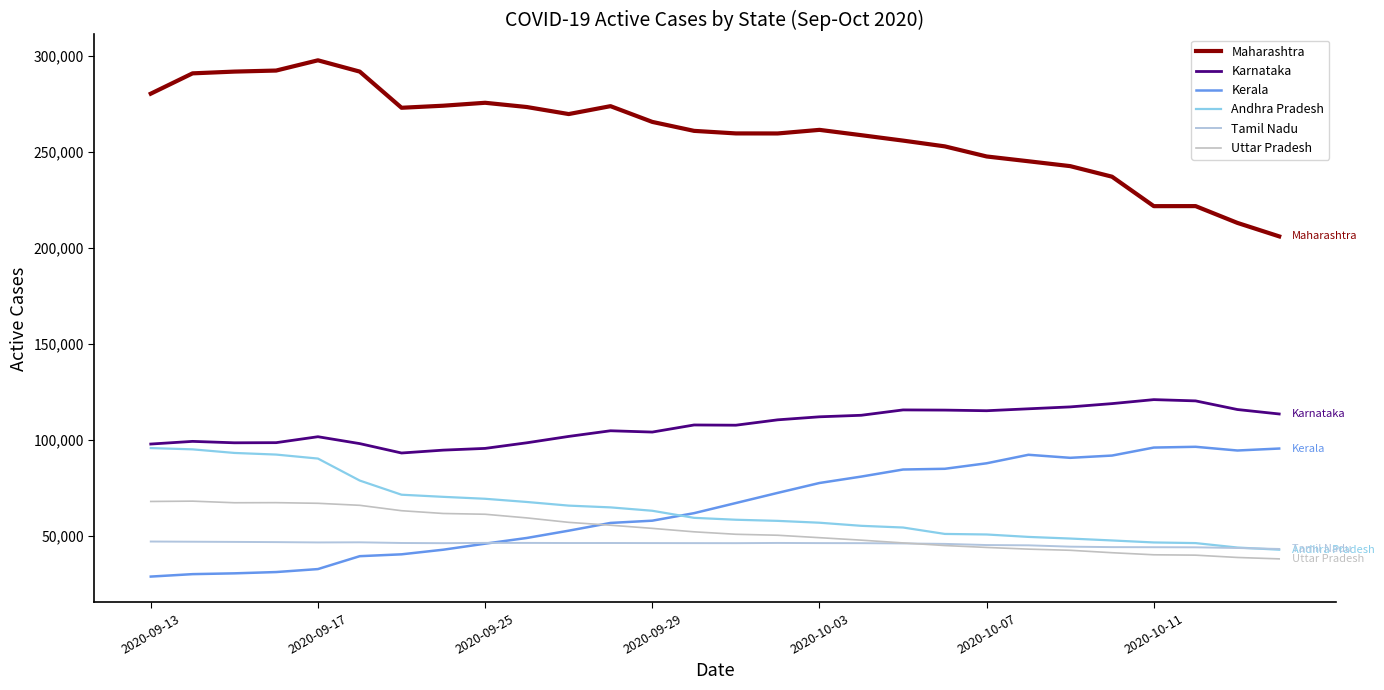

How many interior local peaks does the Maharashtra series have?

5